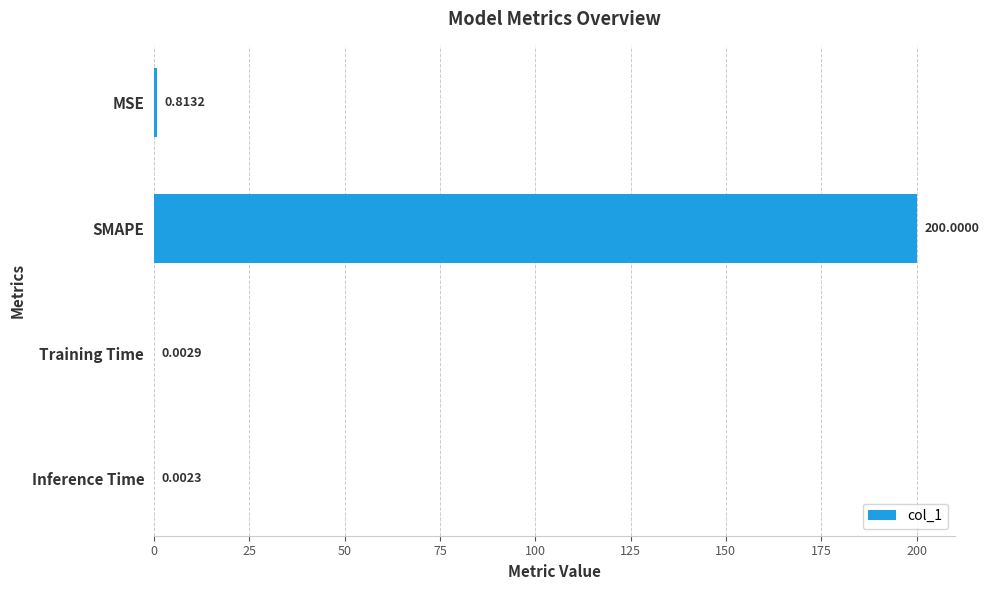

At which category does the chart reach its peak across all series?

SMAPE